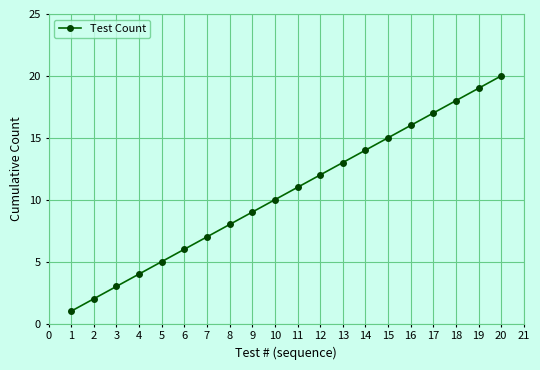

What is the change in value from 10 to 12?

+2